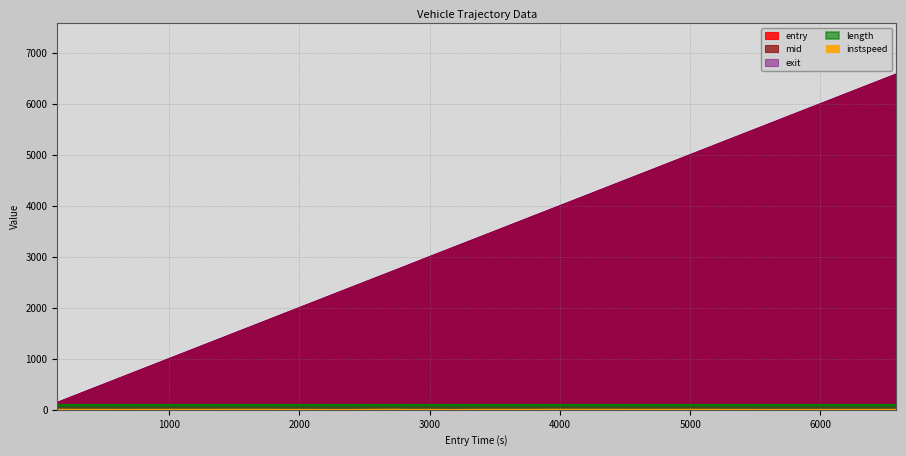

How many interior local peaks does the instspeed series have?

6